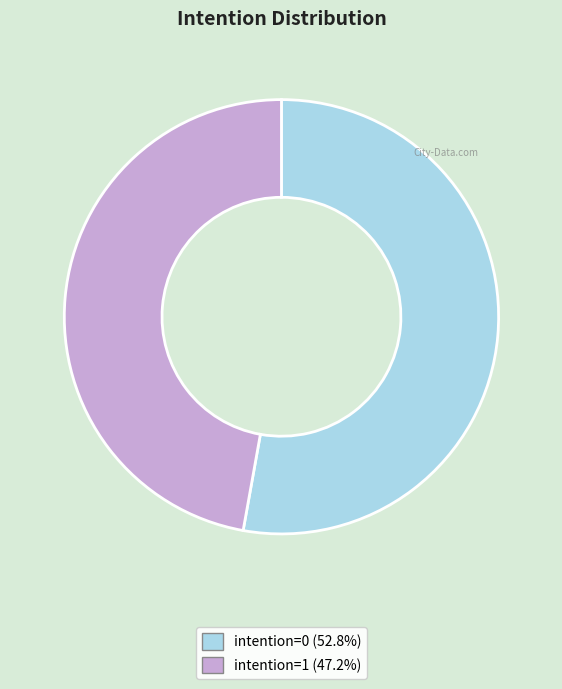

Does any single category account for the majority?

Yes